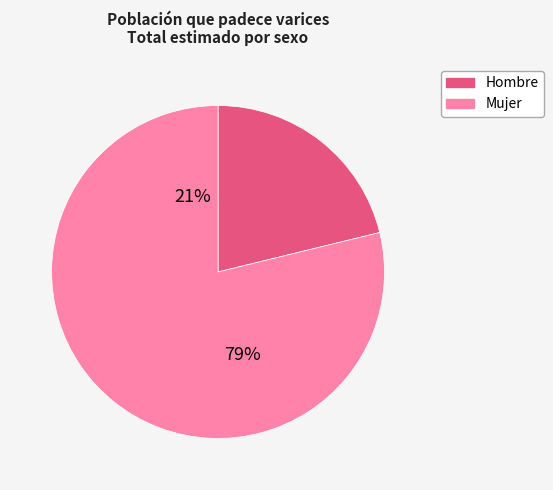

Between Hombre and Mujer, which is larger?

Mujer